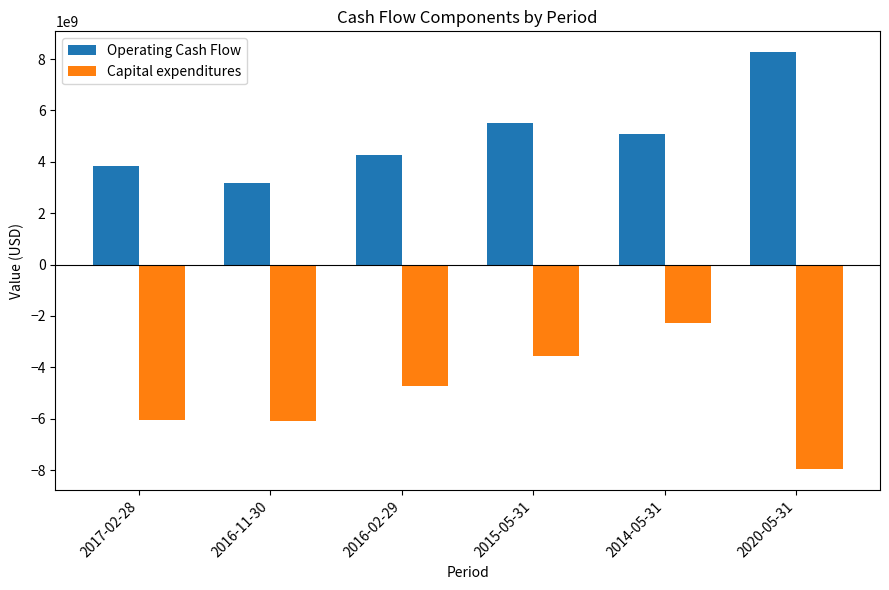

Rank the series at 2014-05-31 from lowest to highest value.

Capital expenditures, Operating Cash Flow